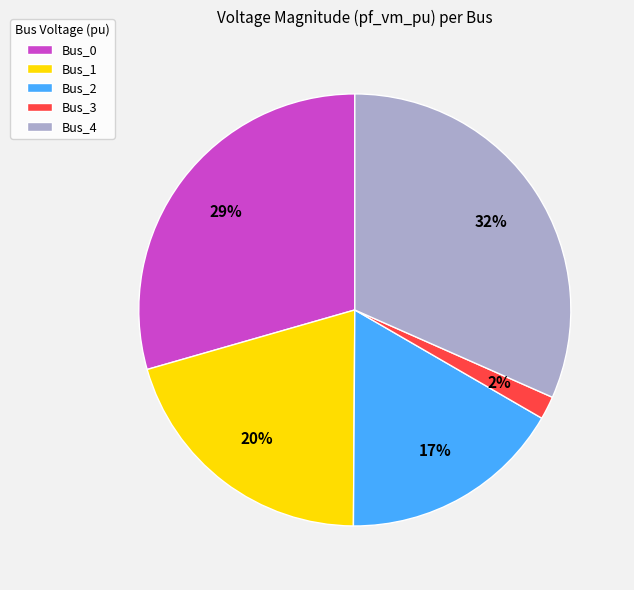

Is there any slice that represents more than half of the pie?

No